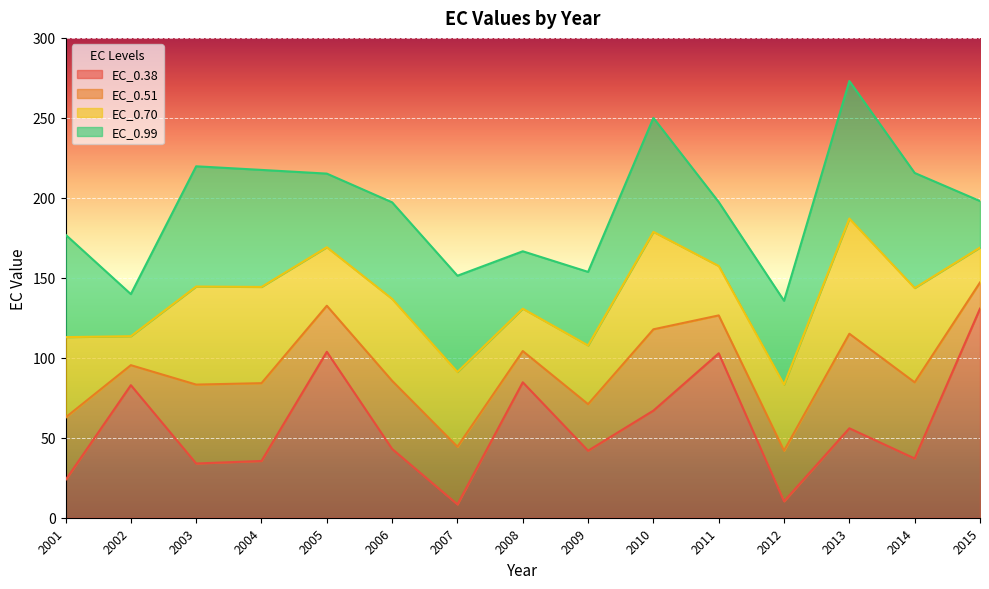

At which label does EC_0.99 first exceed 197?

2003